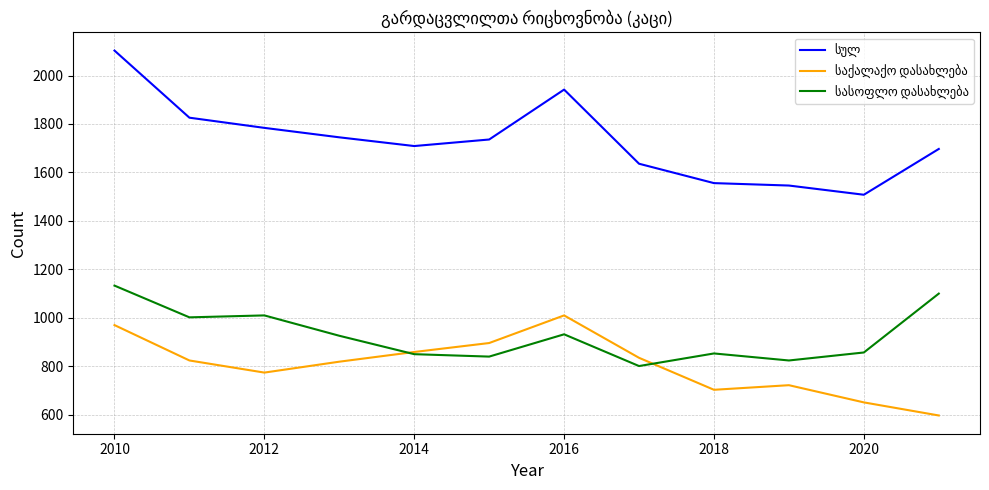

What is the maximum value shown in the chart?

2103